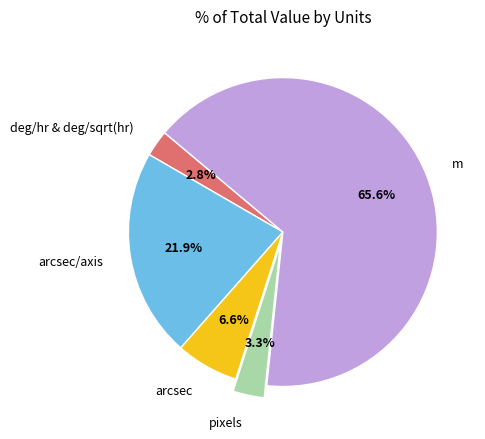

Which category has the smallest portion of the pie?

deg/hr & deg/sqrt(hr)